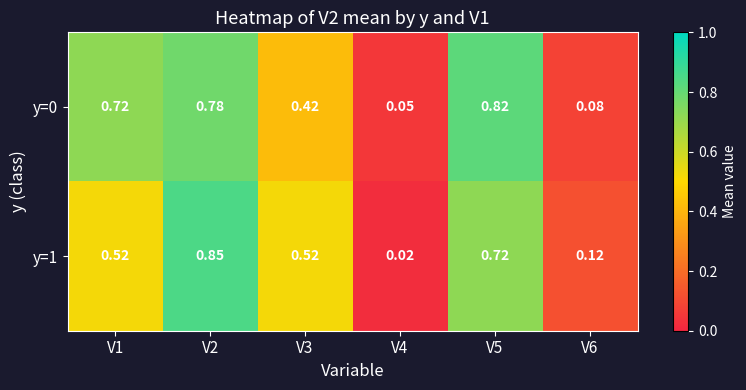

What is the spread (max minus min) of values at V1?

0.2